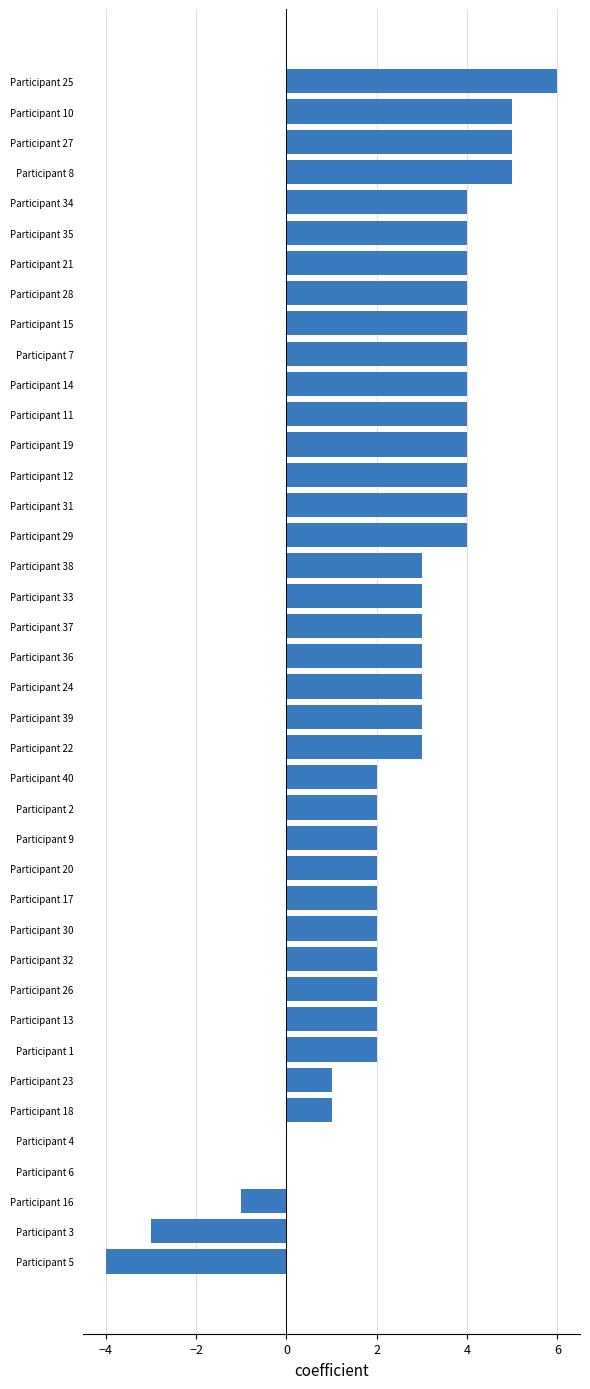

Are the bars horizontal?

Yes